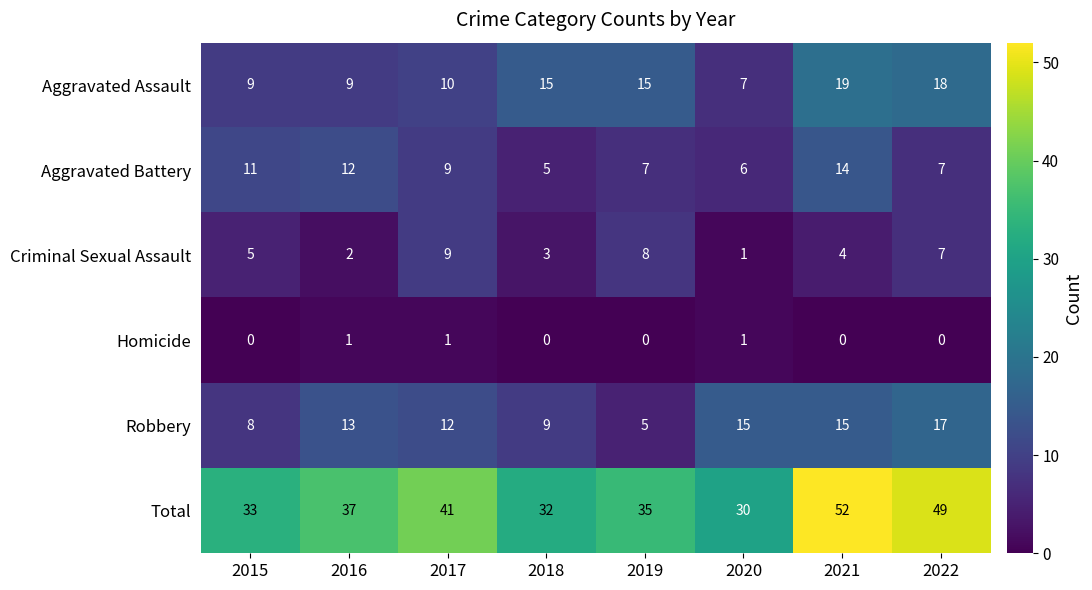

How many data points does each series have?

8